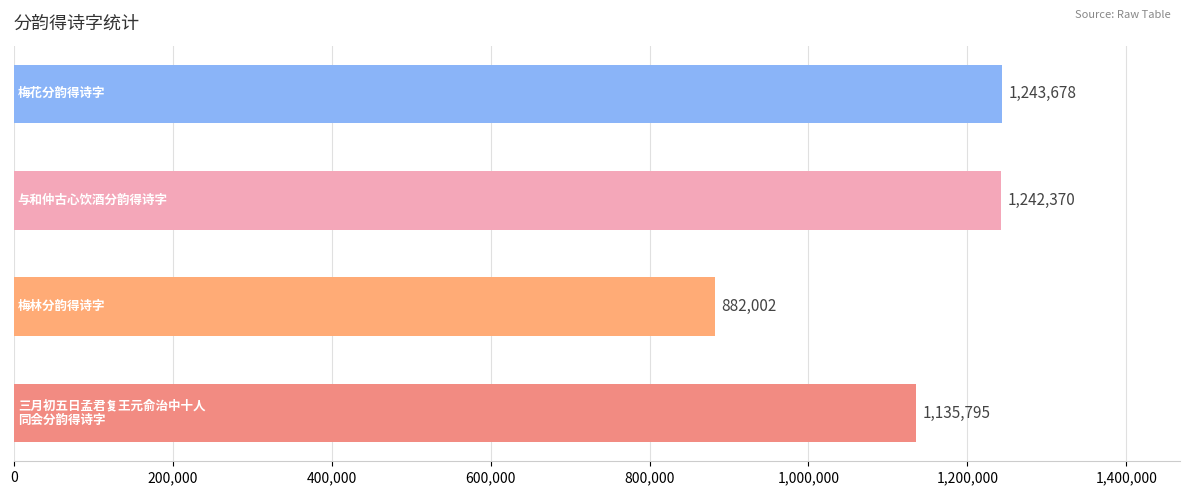

What is the sum of all values?

4503845